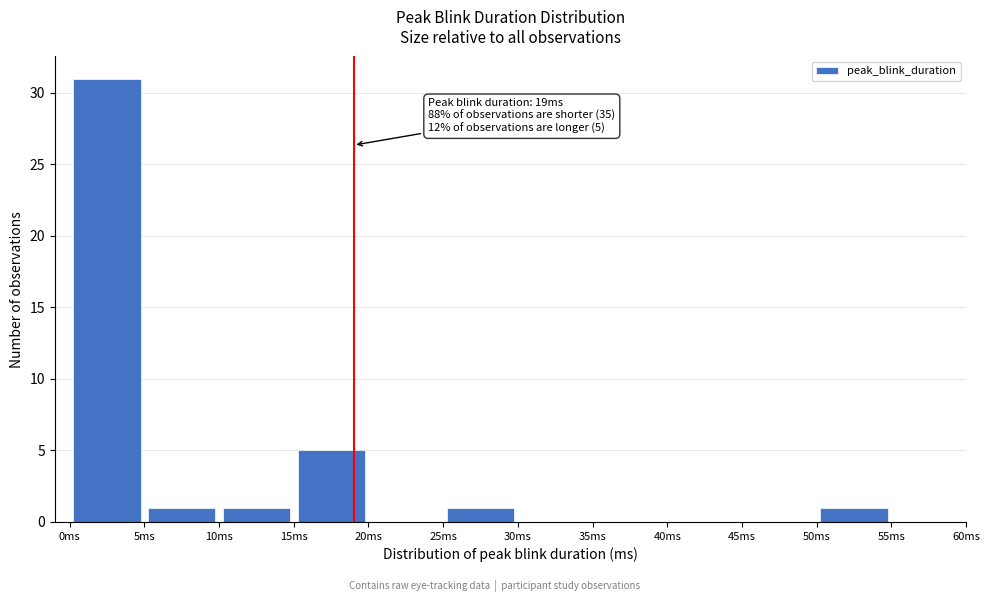

Which range on the x-axis has the tallest bar?

0 to 5